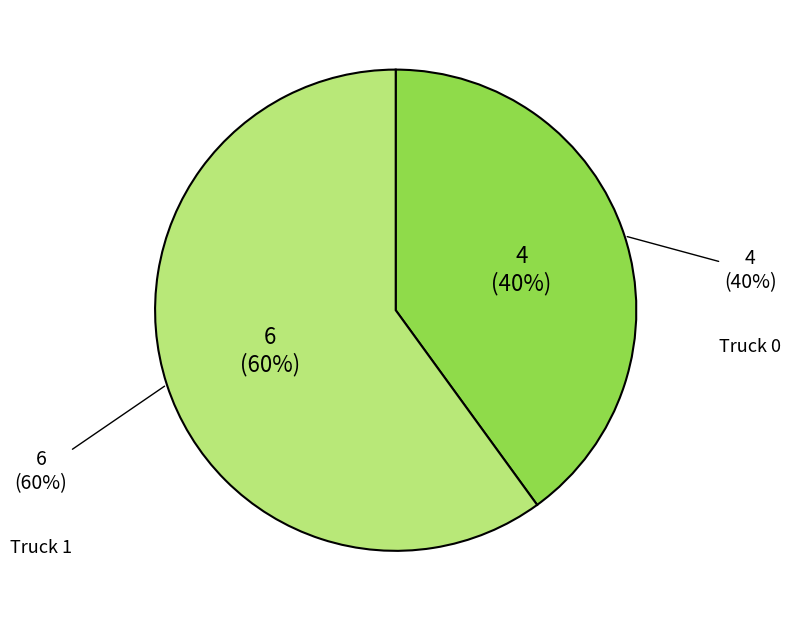

Count the number of slices in the pie.

2